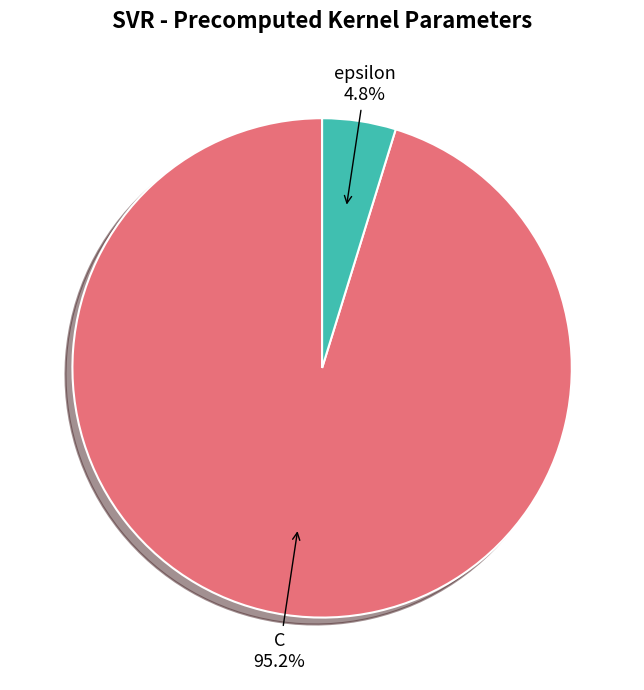

What is the largest slice in the pie chart?

C